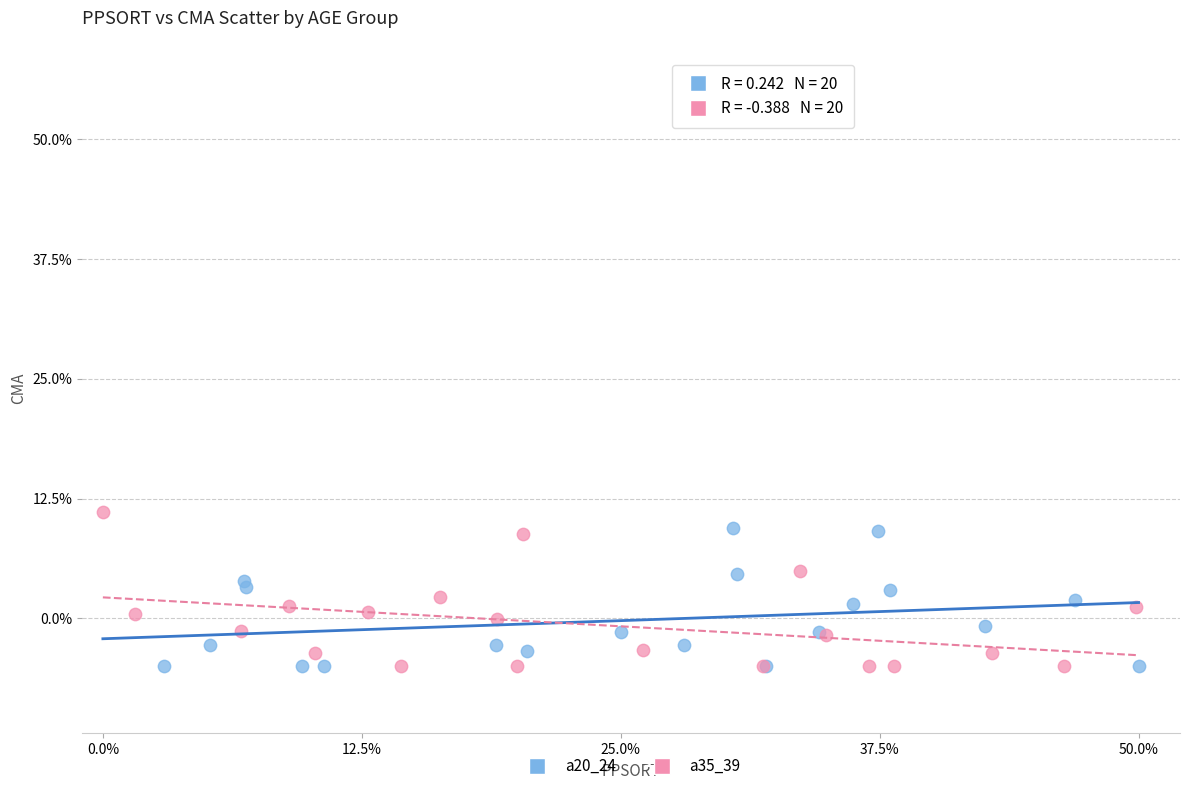

Which series contains the highest Y value?

a35_39